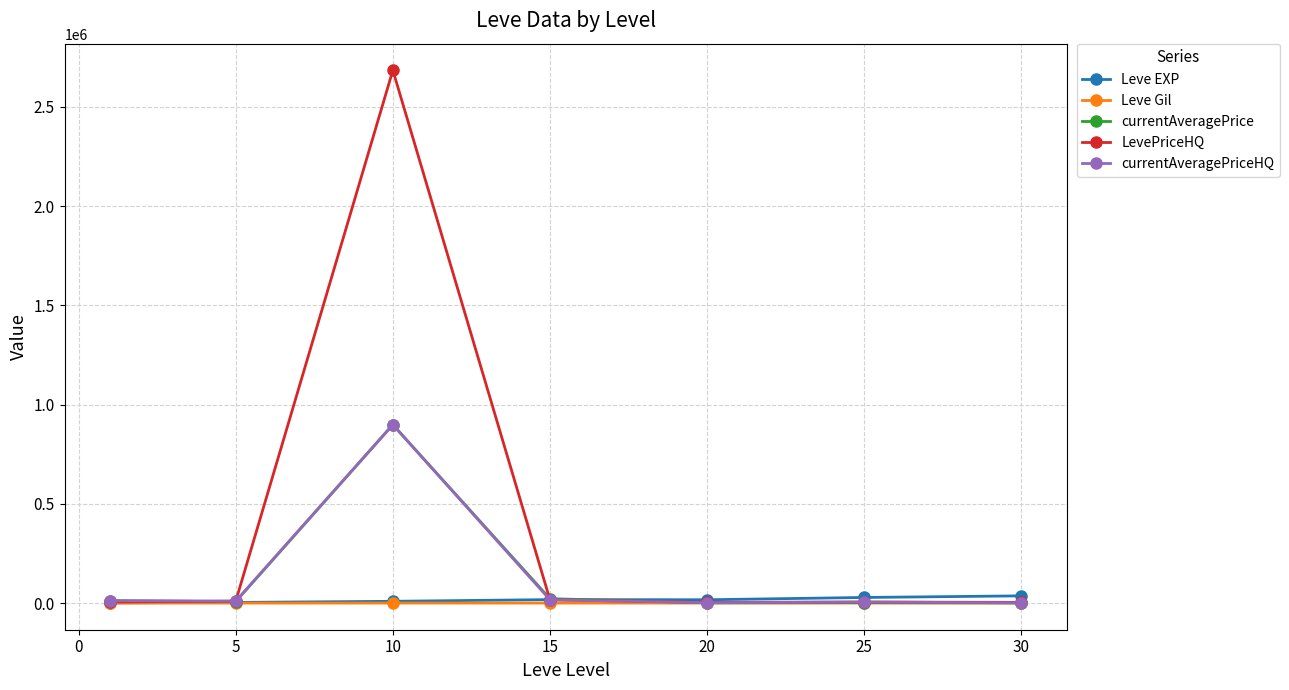

Which series has the largest range (max minus min)?

LevePriceHQ